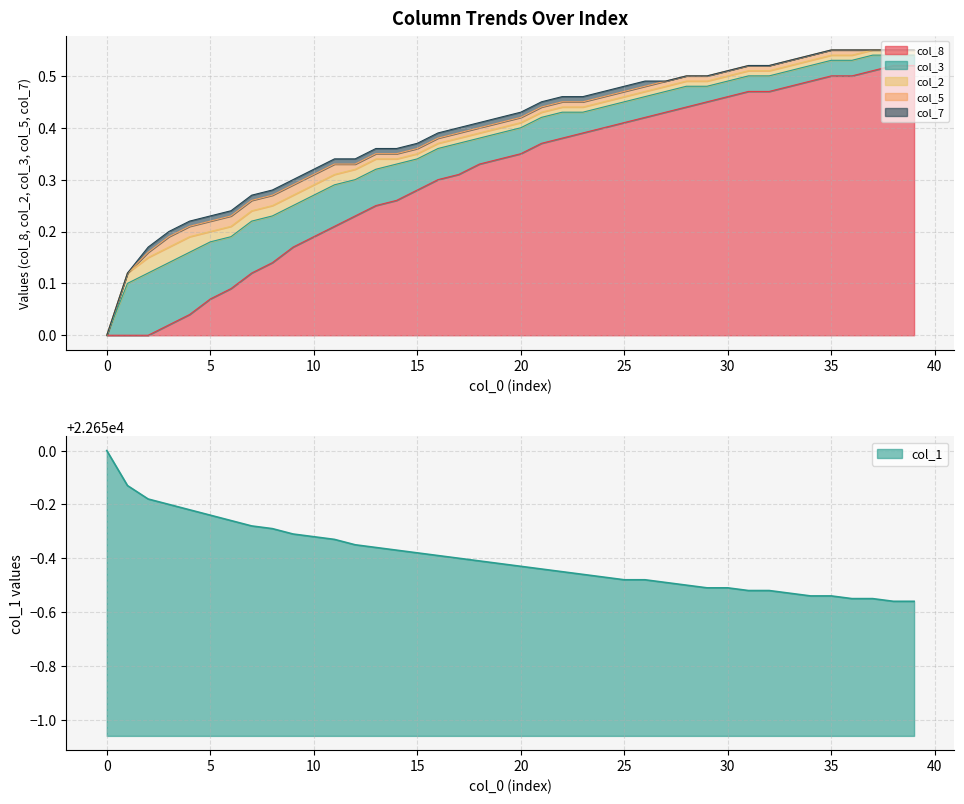

The col_2 series shows 0.0 at 39. True or false?

False